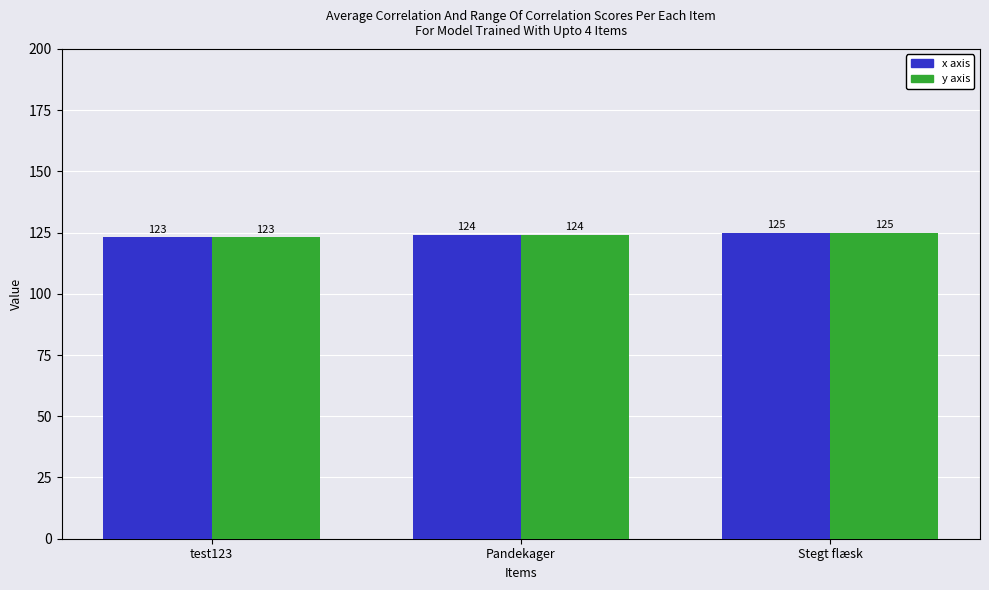

What is the average value of the x axis series?

124